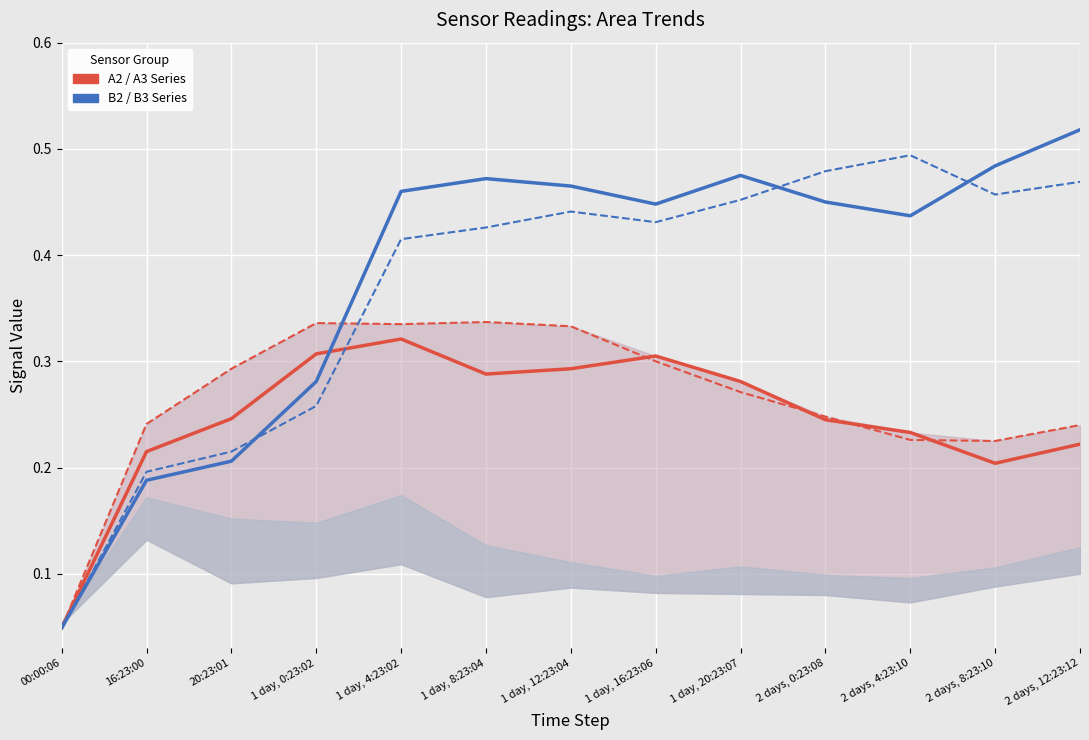

Which label corresponds to the largest value in the chart?

2 days, 12:23:12